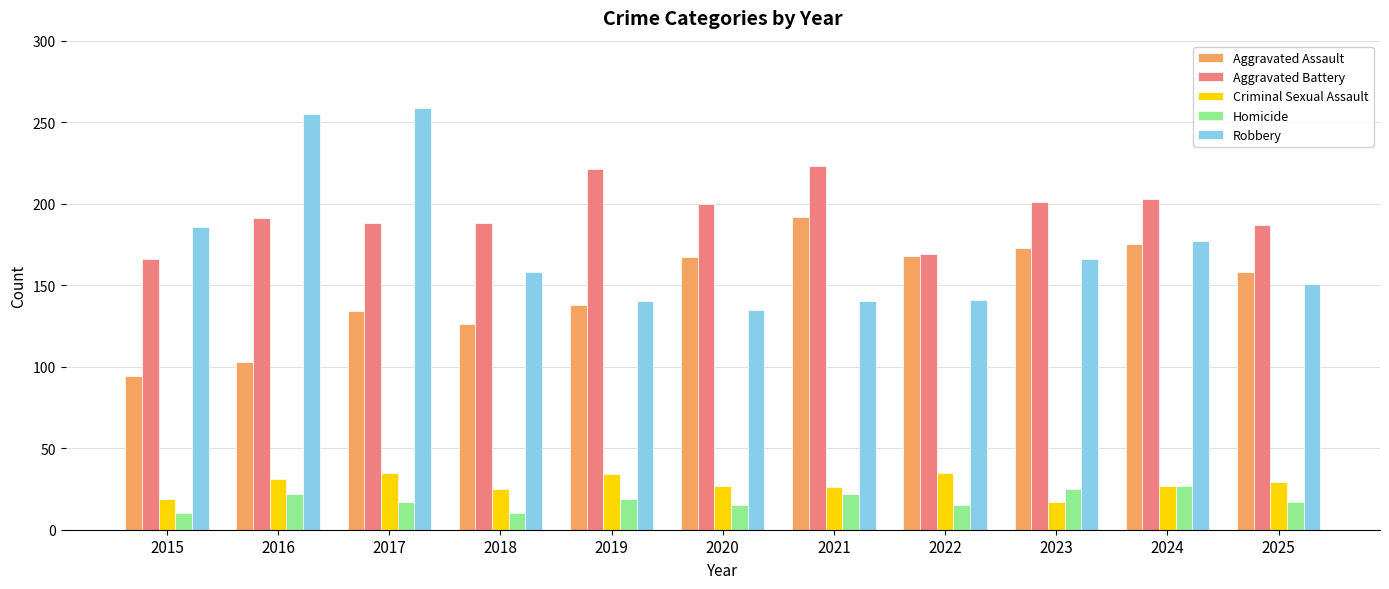

What is the minimum value shown in the chart?

10